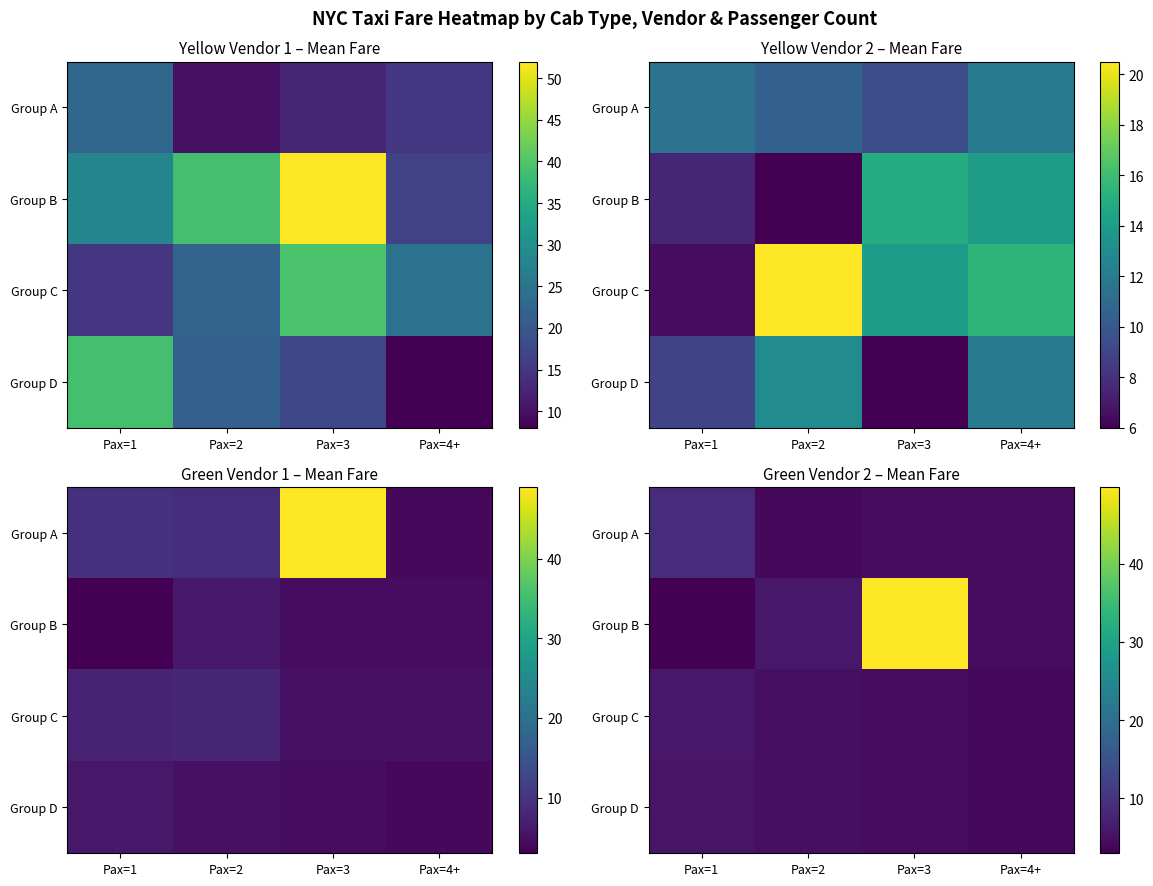

Rank the categories by Group D value from highest to lowest.

Pax=1, Pax=2, Pax=3, Pax=4+